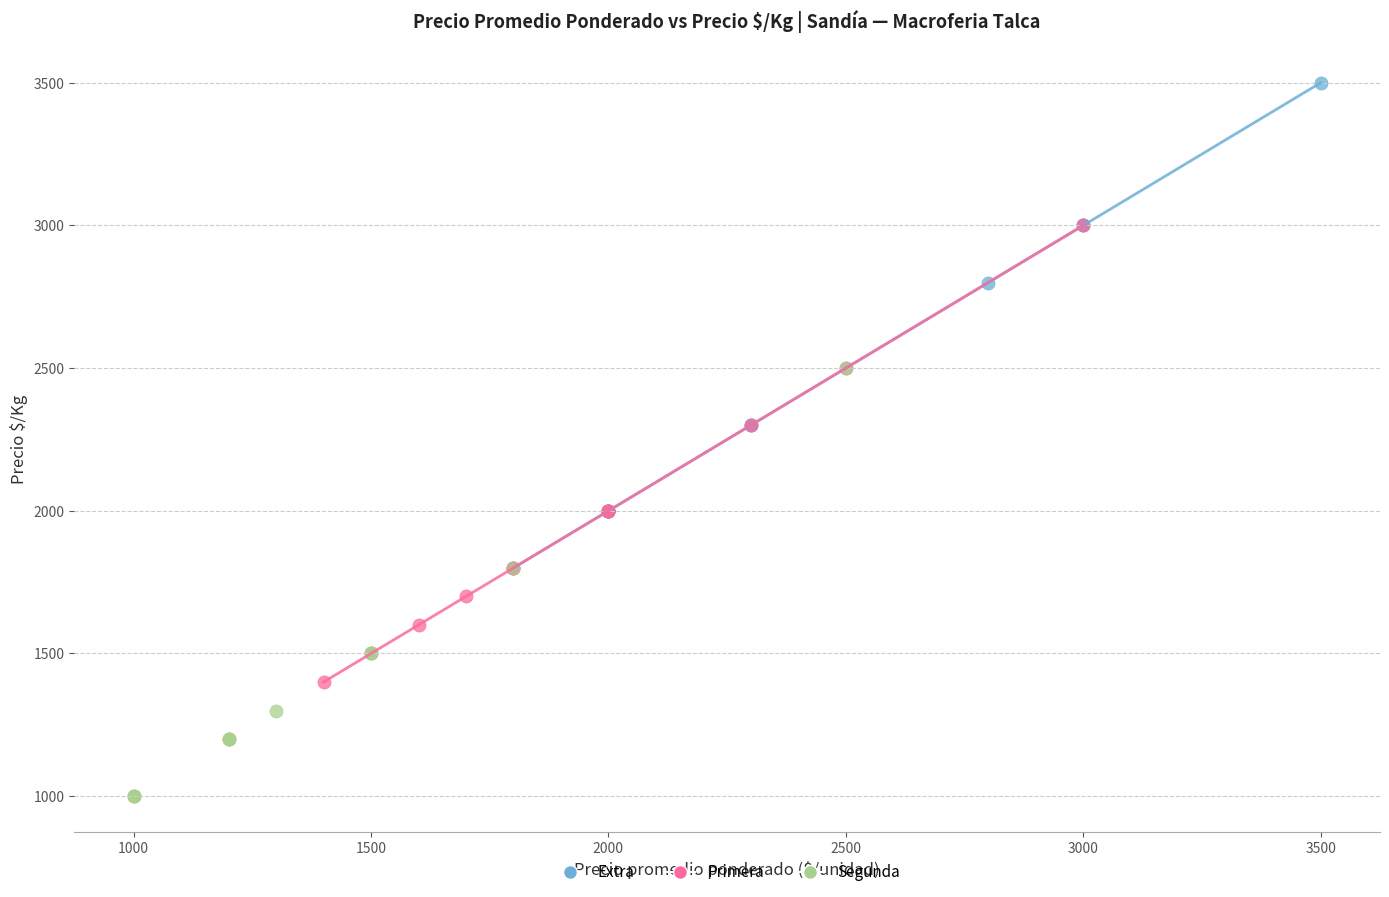

Which series reaches the maximum Y coordinate?

Extra